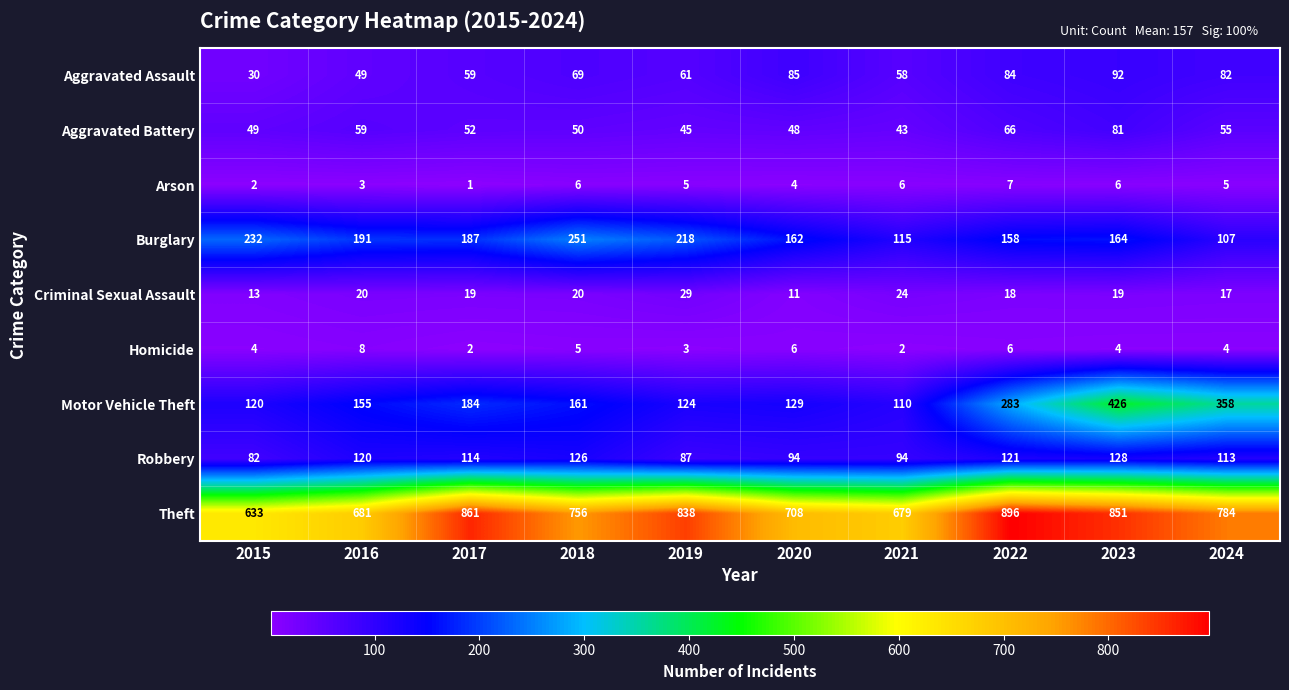

At which category is the sum across all series the highest?

2023